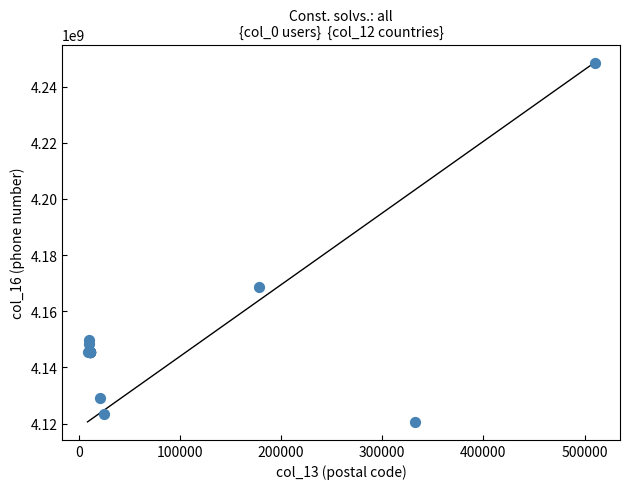

What Y value in the scatter plot is closest to 4184595671?

4168547425